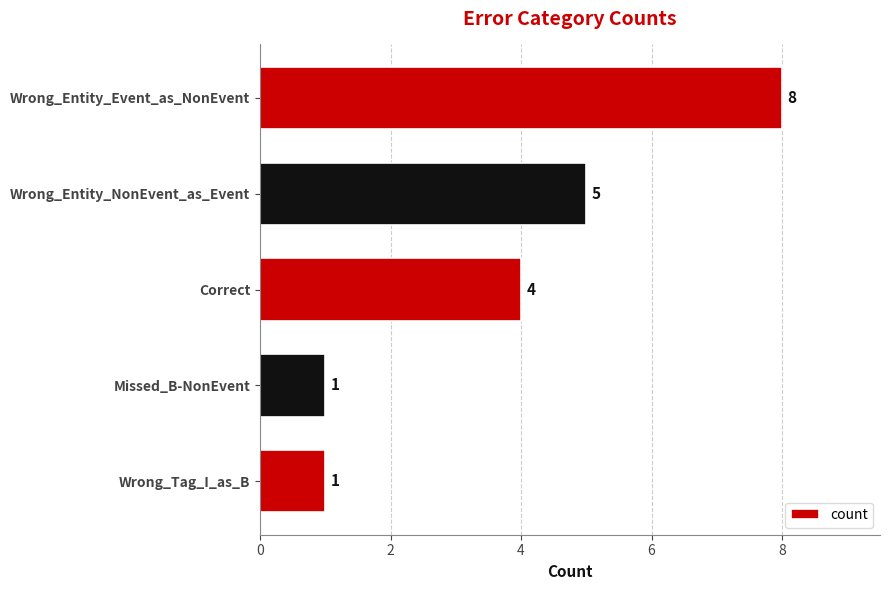

The value at Wrong_Entity_NonEvent_as_Event is 3. True or false?

False